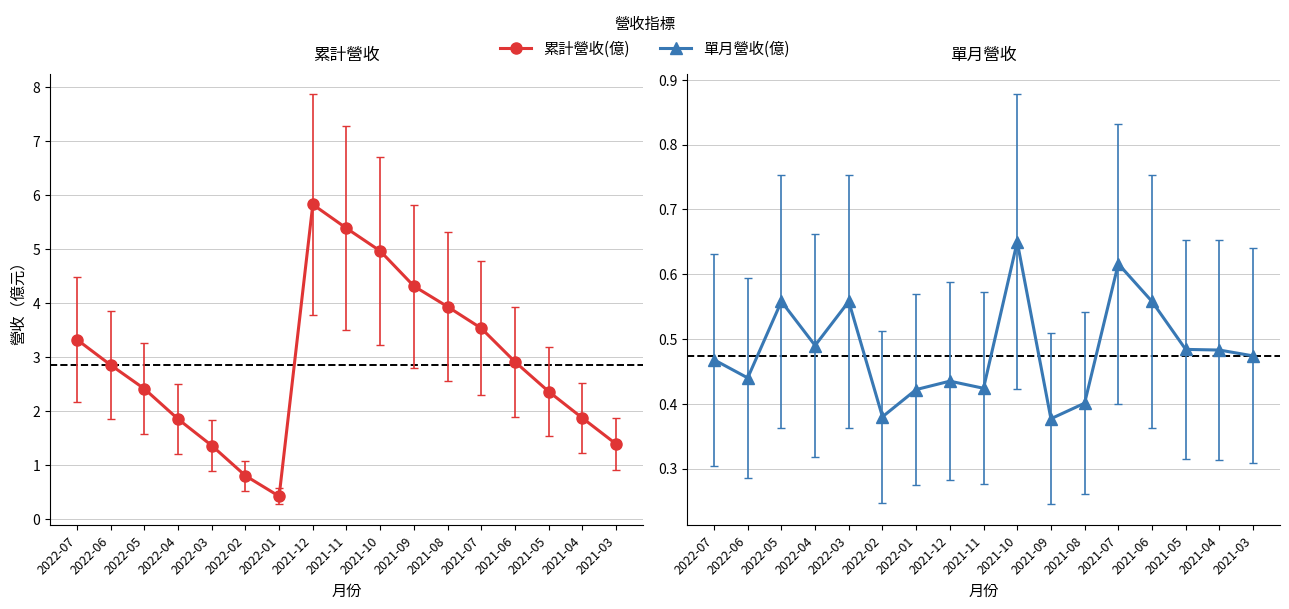

Where is the first local maximum for 累計營收(億)?

2021-12